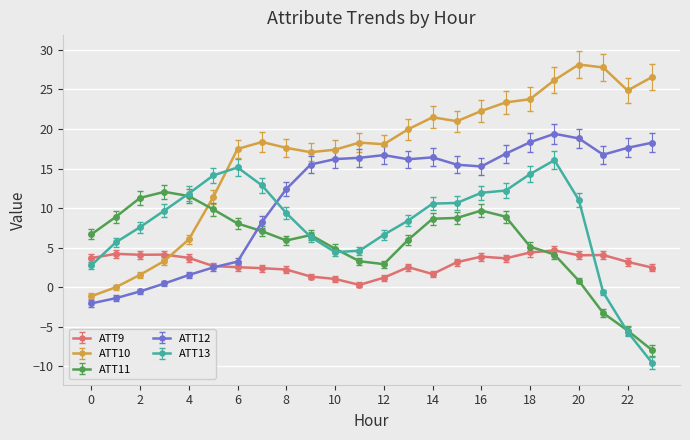

True or false: ATT10 and ATT9 cross at least once.

True